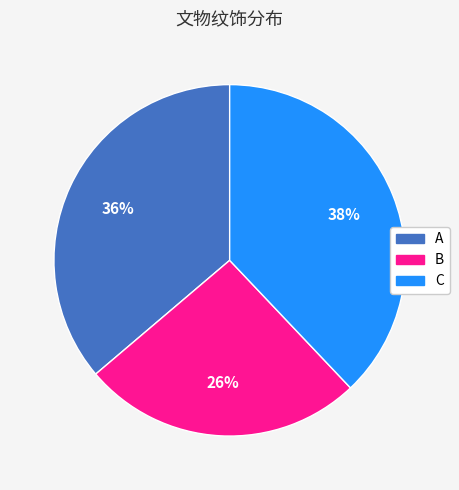

Do A and B together represent more than half of the pie?

Yes